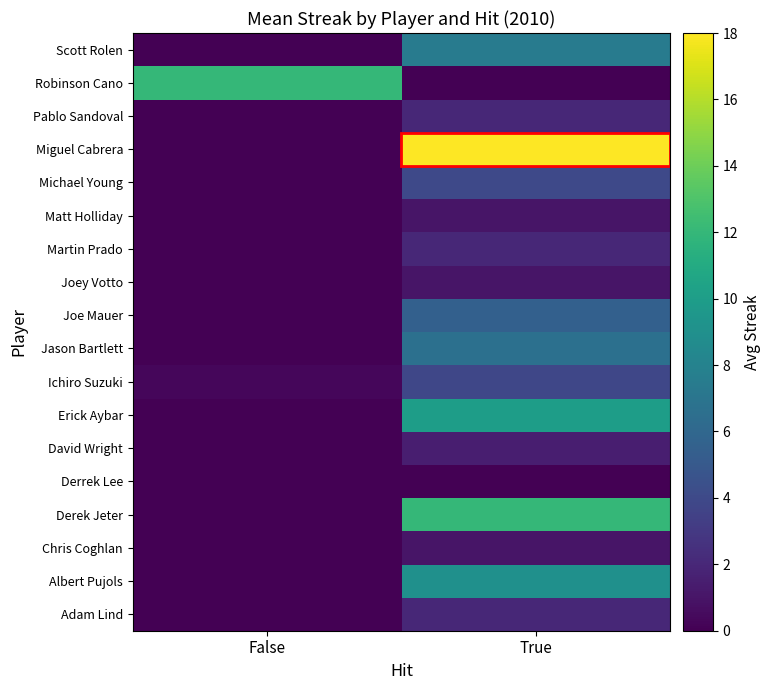

Reading left to right, transcribe all the data shown in this chart.

Adam Lind: False=0.0	True=2.0
Albert Pujols: False=0.0	True=9.0
Chris Coghlan: False=0.0	True=1.0
Derek Jeter: False=0.0	True=12.0
Derrek Lee: False=0.0	True=0.0
David Wright: False=0.0	True=1.5
Erick Aybar: False=0.0	True=10.0
Ichiro Suzuki: False=0.3	True=3.9
Jason Bartlett: False=0.0	True=6.7
Joe Mauer: False=0.0	True=5.5
Joey Votto: False=0.0	True=1.0
Martin Prado: False=0.0	True=2.0
Matt Holliday: False=0.0	True=1.0
Michael Young: False=0.0	True=4.0
Miguel Cabrera: False=0.0	True=18.0
Pablo Sandoval: False=0.0	True=2.0
Robinson Cano: False=12.0	True=0.0
Scott Rolen: False=0.0	True=7.5